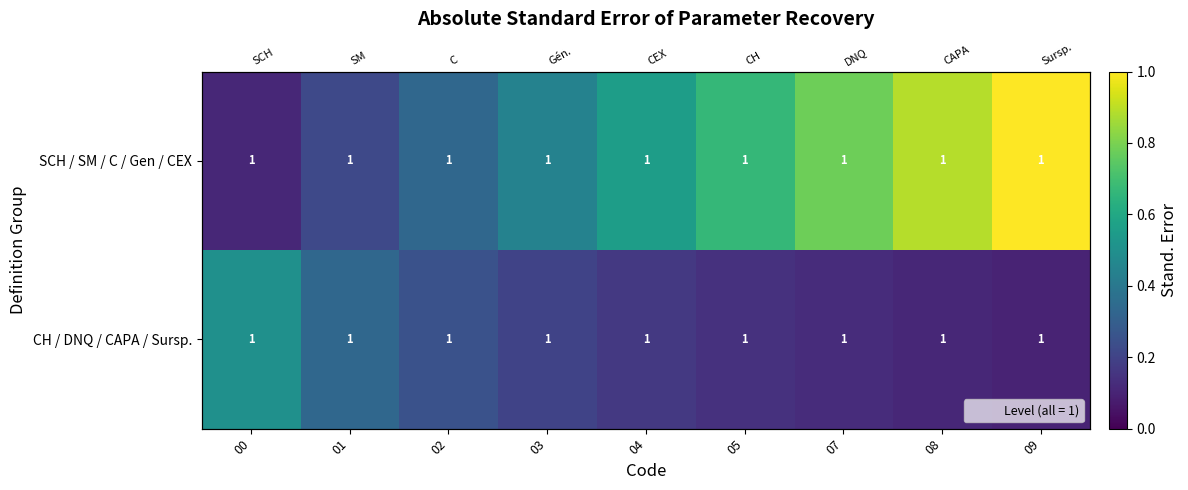

What is the sum of the CH / DNQ / CAPA / Sursp. values at 09 and 08?

0.2